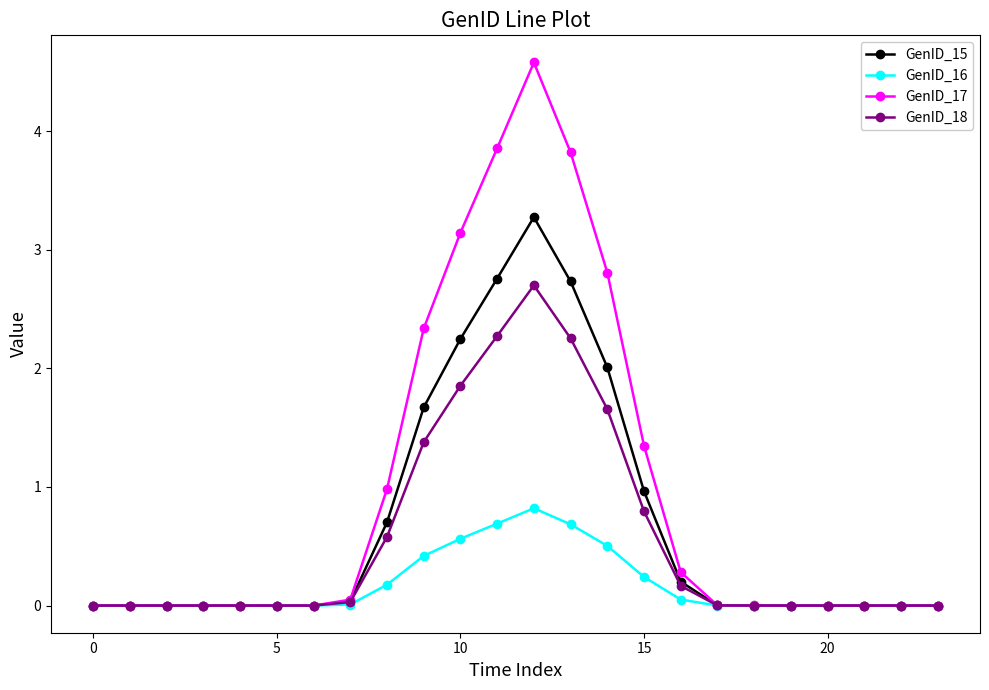

Which series has the widest spread of values?

GenID_17